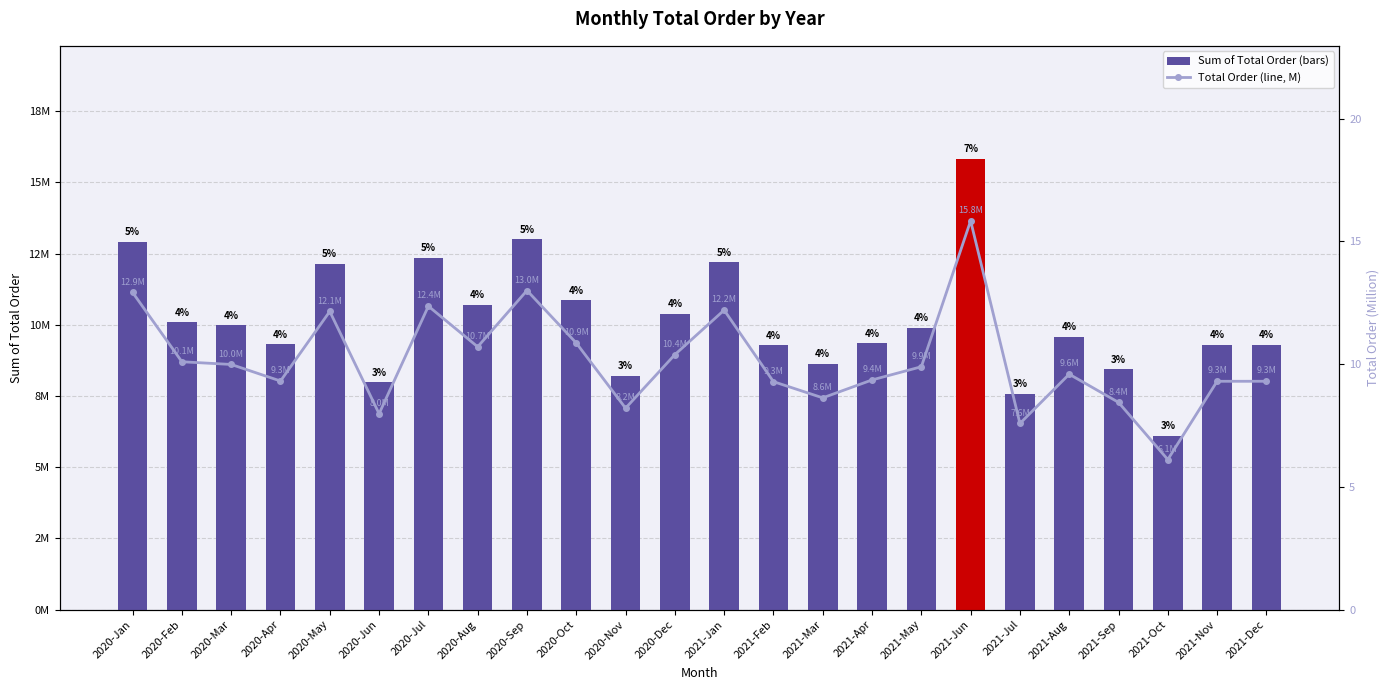

Which series has the largest range (max minus min)?

Sum of Total Order (bars)